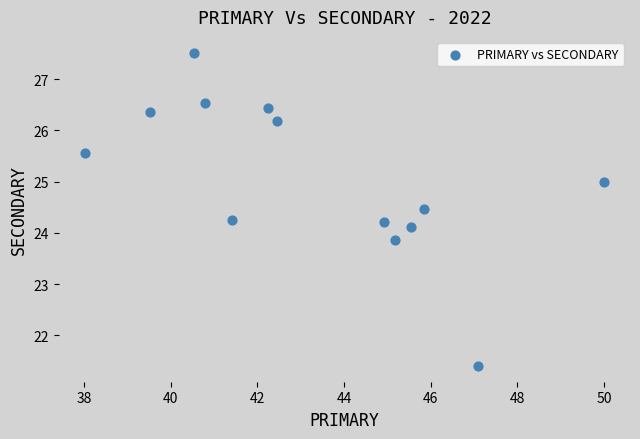

What is the range of Y values (max minus min)?

6.1